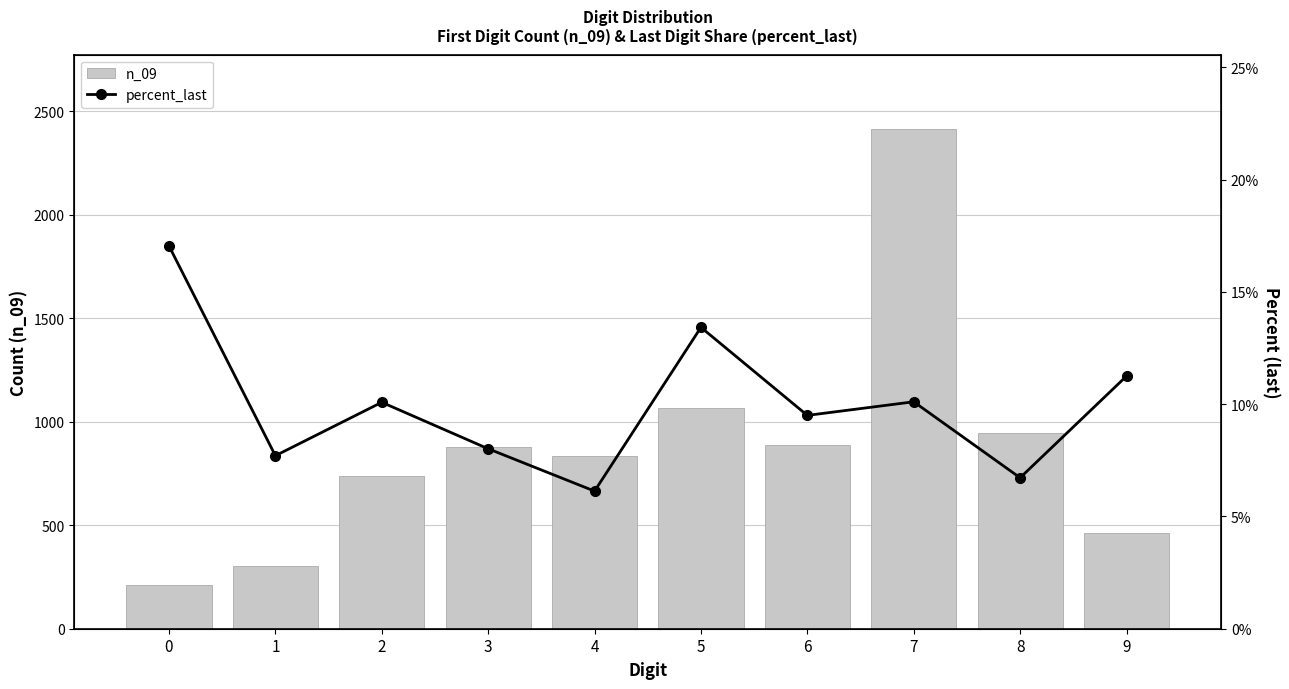

Which series has the largest range (max minus min)?

n_09